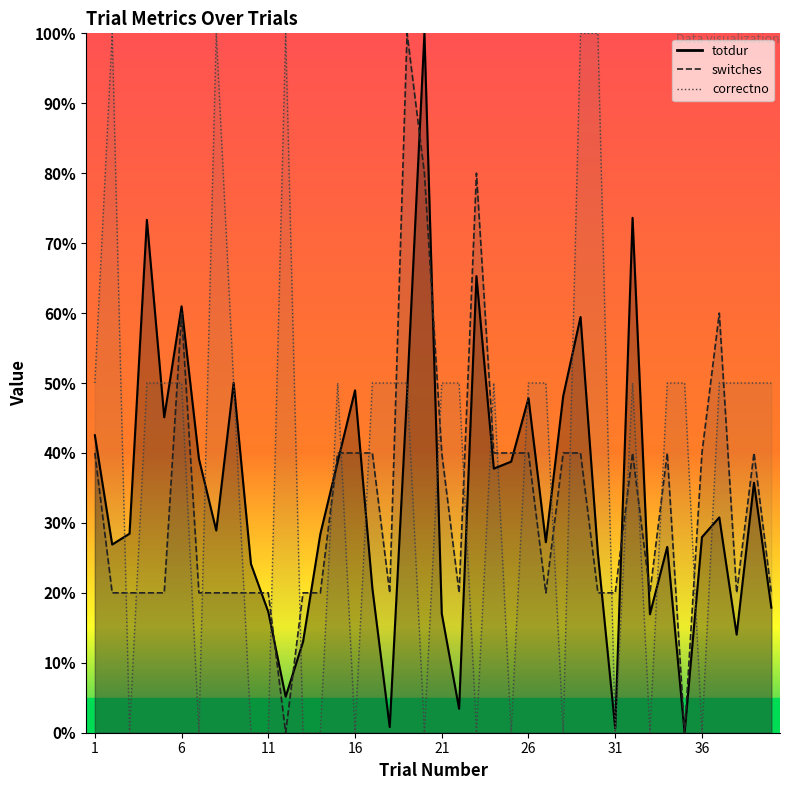

After their last crossing, which series has the higher values: correctno or totdur?

correctno